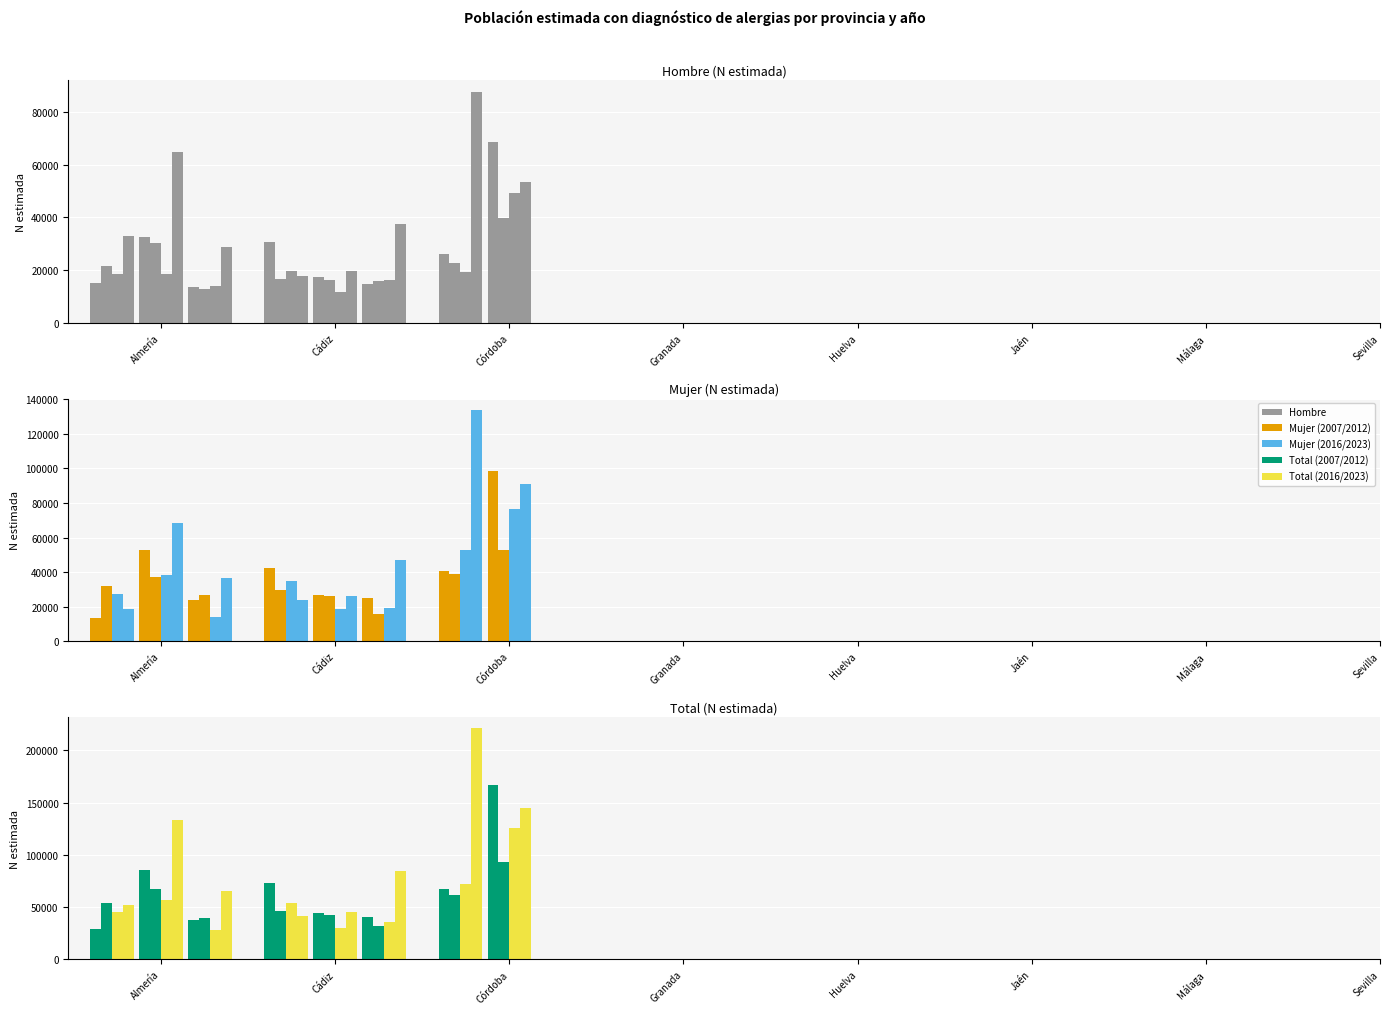

Is it true that Total equals 101483 at Málaga?

False